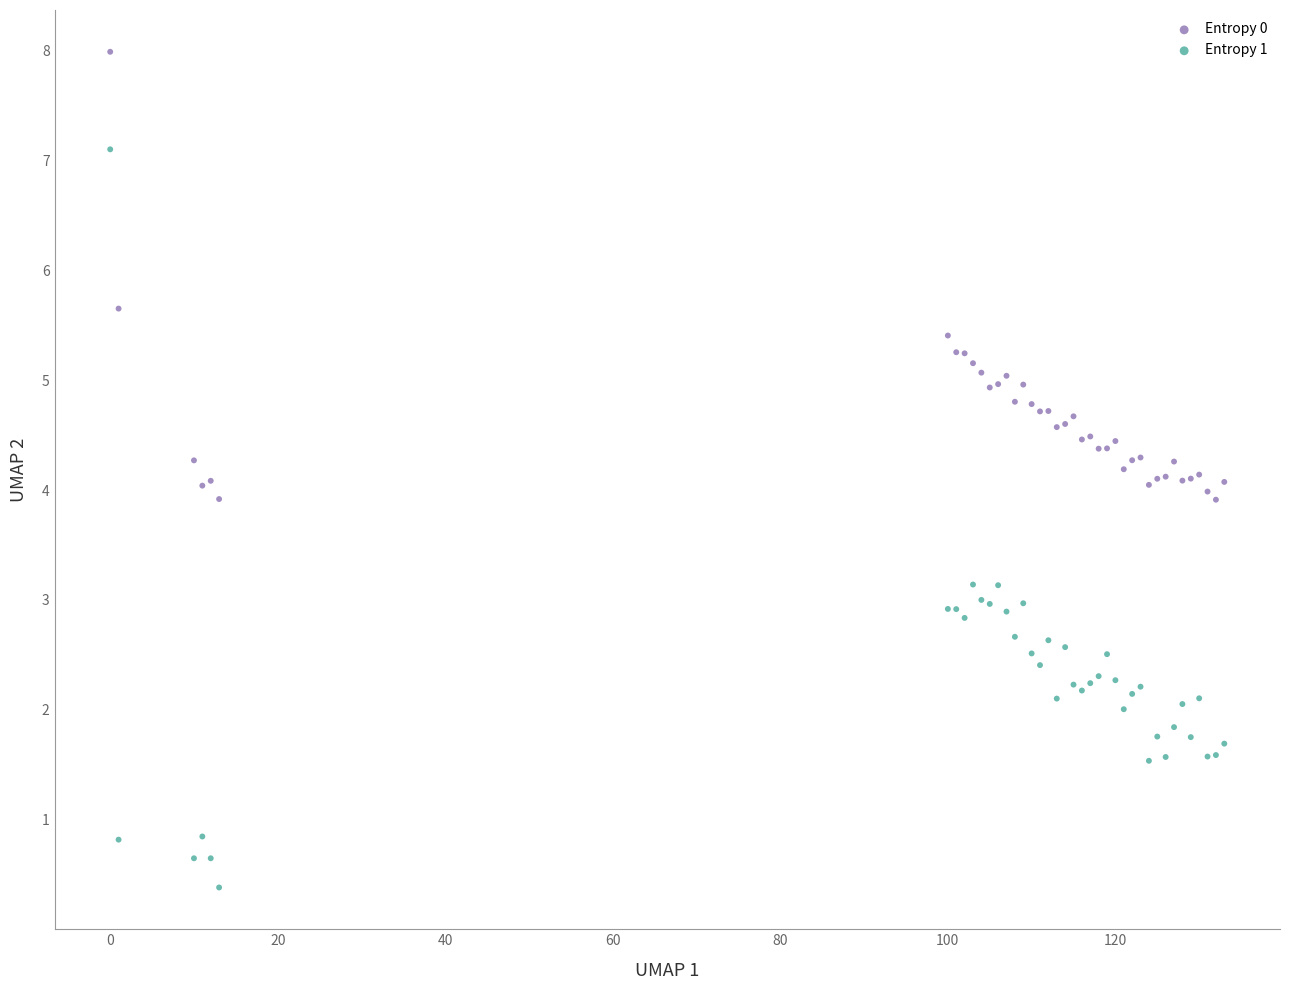

What are all the series names shown in the legend?

Entropy 0, Entropy 1